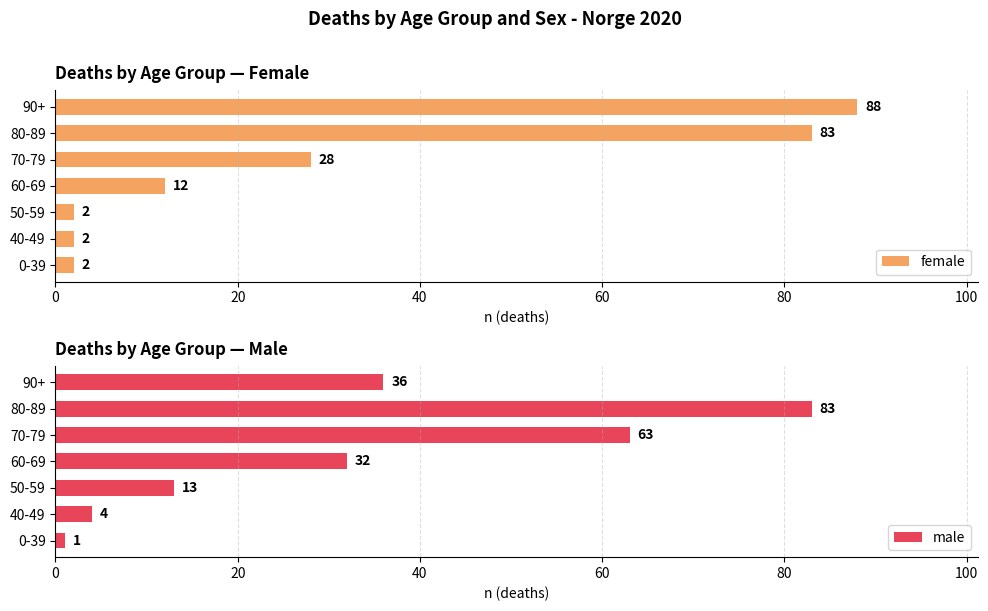

Read the female value at 0-39.

2